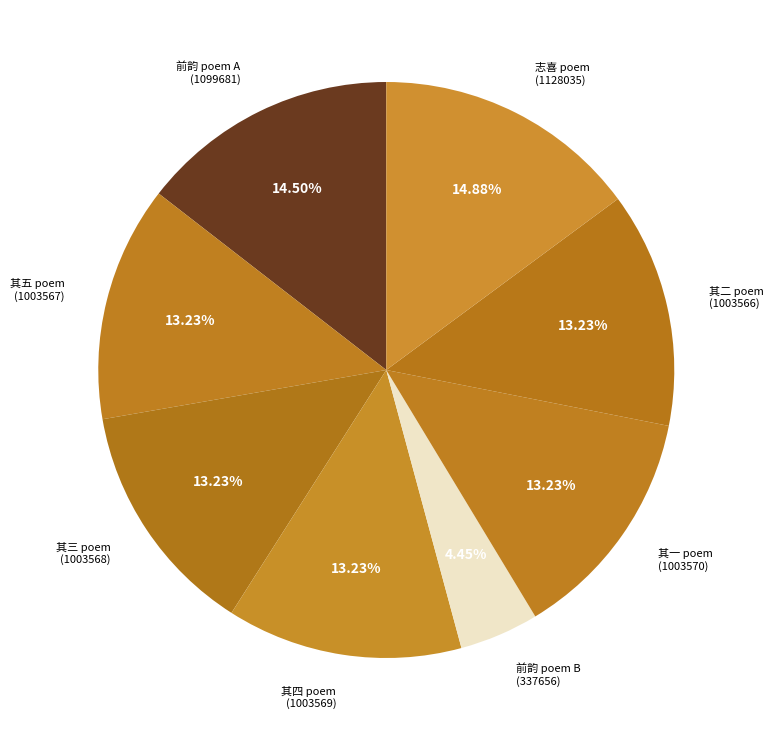

Combined, do 前韵 poem B (337656) and 其二 poem (1003566) account for over 50%?

No